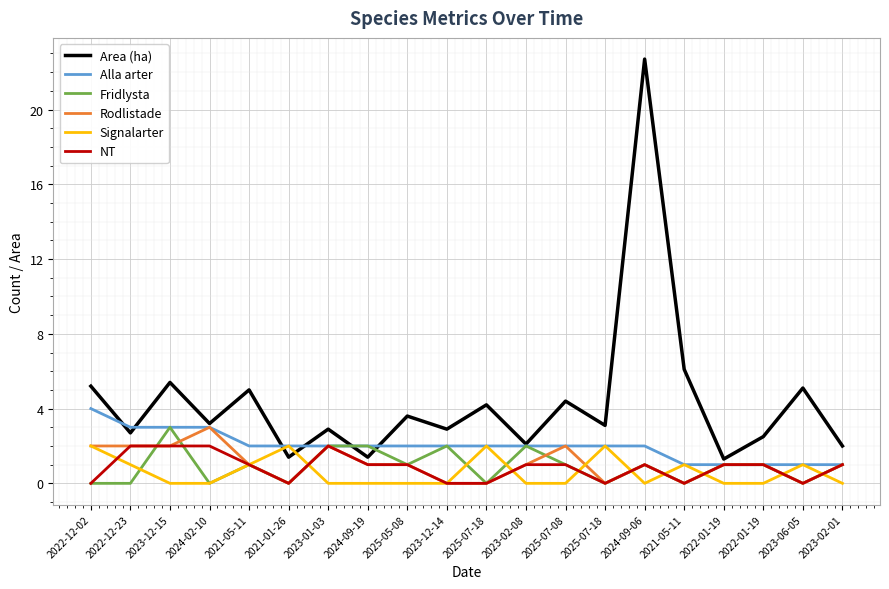

How many lines are shown in the chart?

6